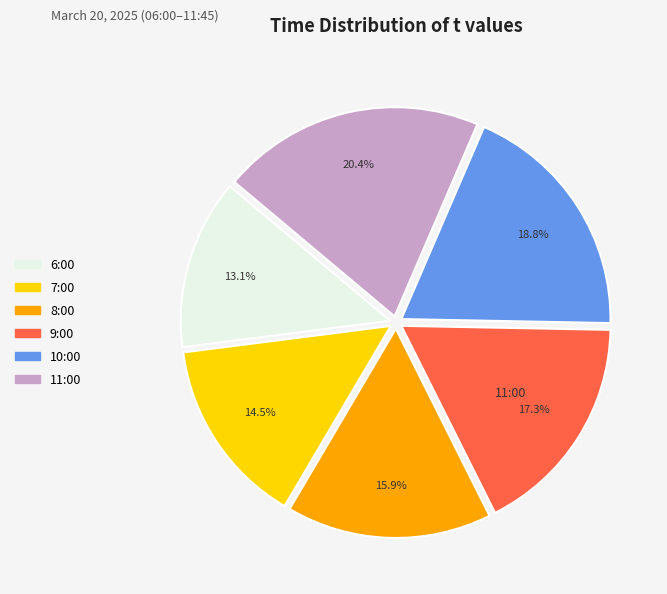

How many slices are in this pie chart?

6